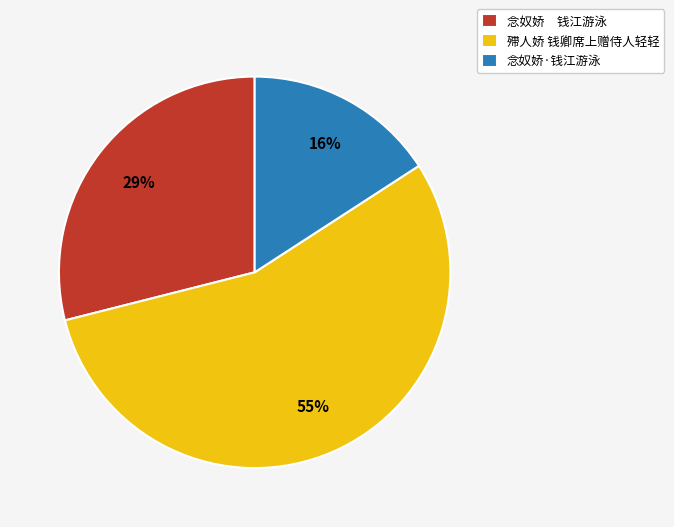

What is the ratio of the value at 念奴娇 钱江游泳 to the value at 念奴娇·钱江游泳?

1.8